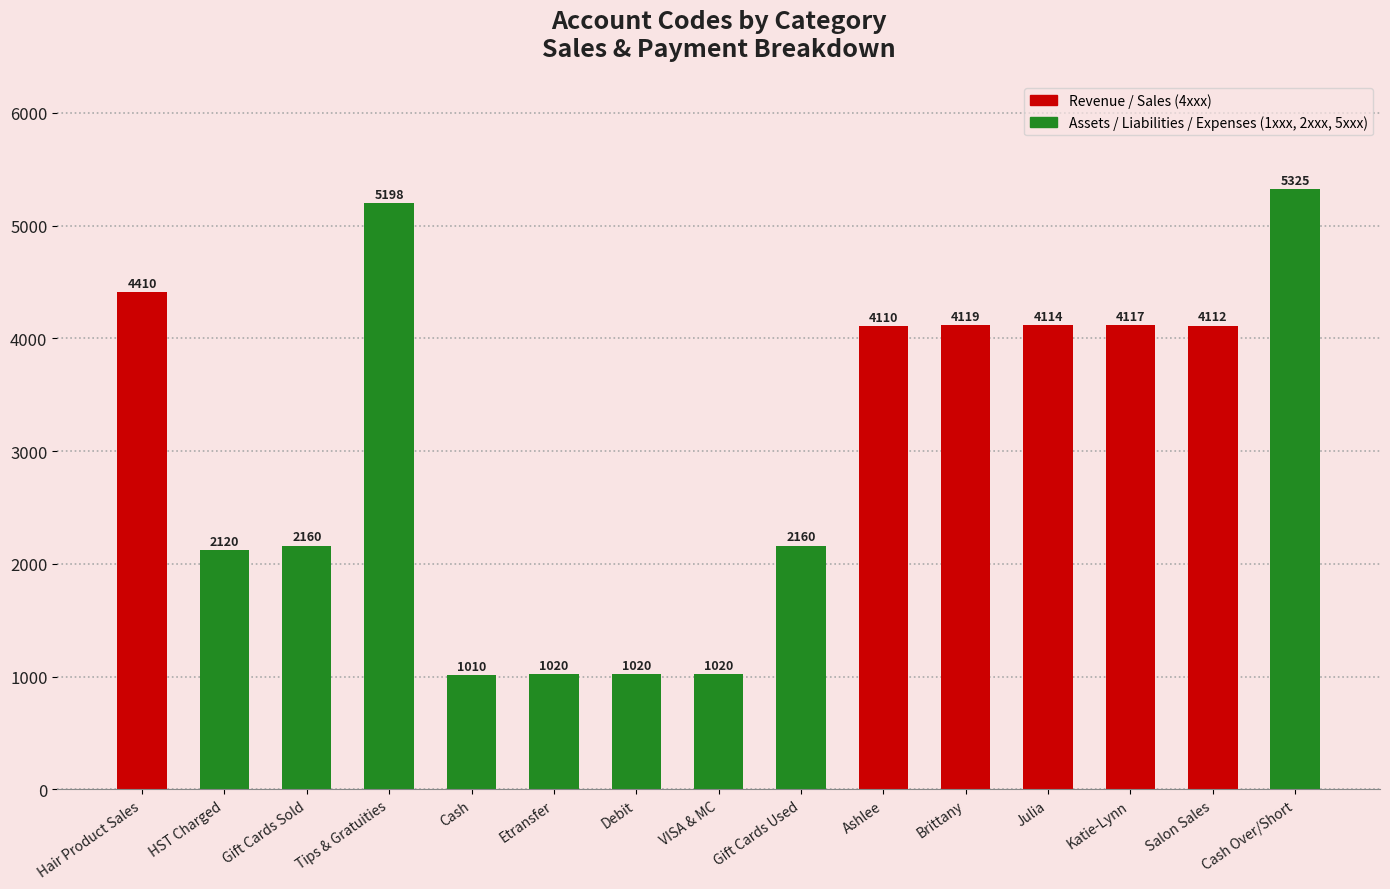

The value at Ashlee is 4110. True or false?

True